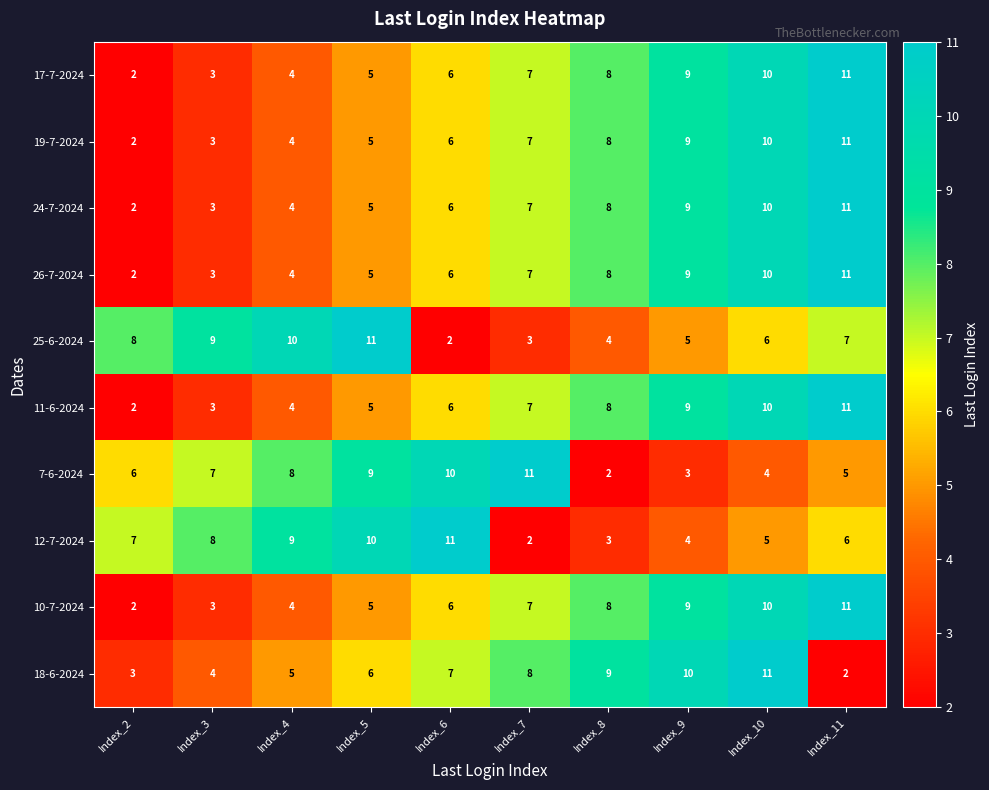

At which label is 24-7-2024 closest to 6?

Index_6